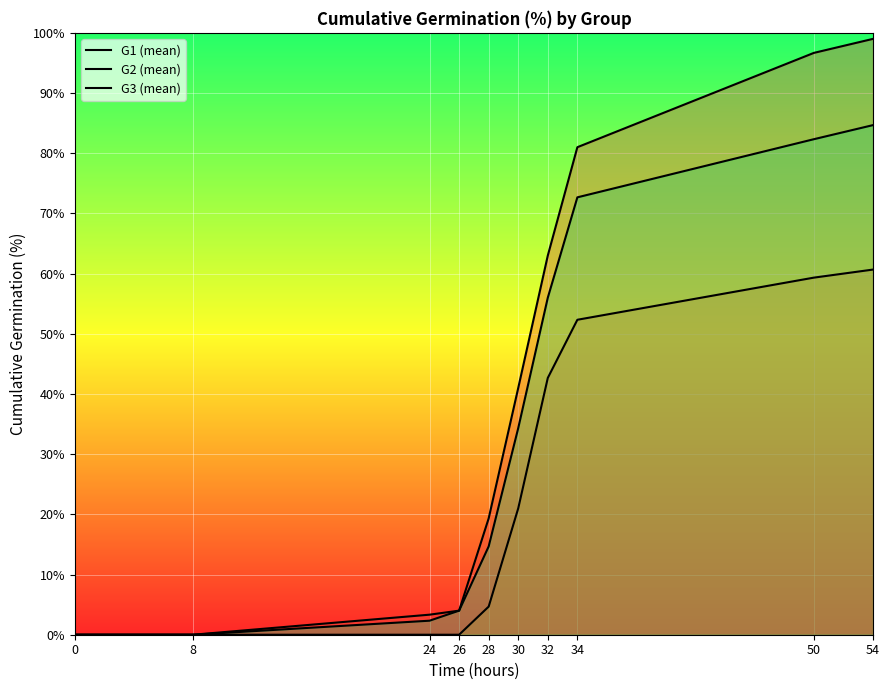

The value of G2 (mean) at 30 is 21.0. True or false?

True